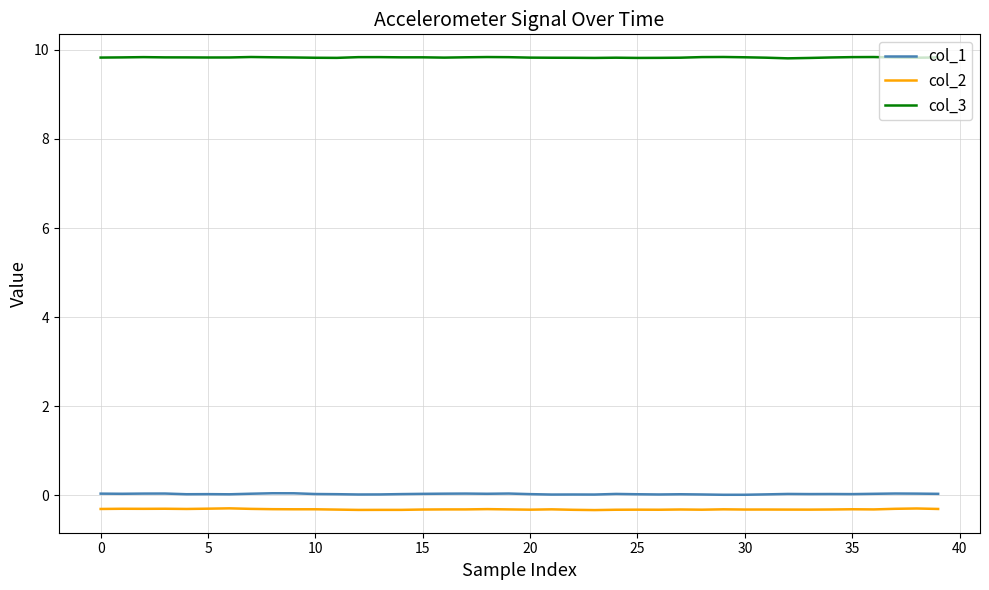

True or false: col_2 and col_3 cross at least once.

False